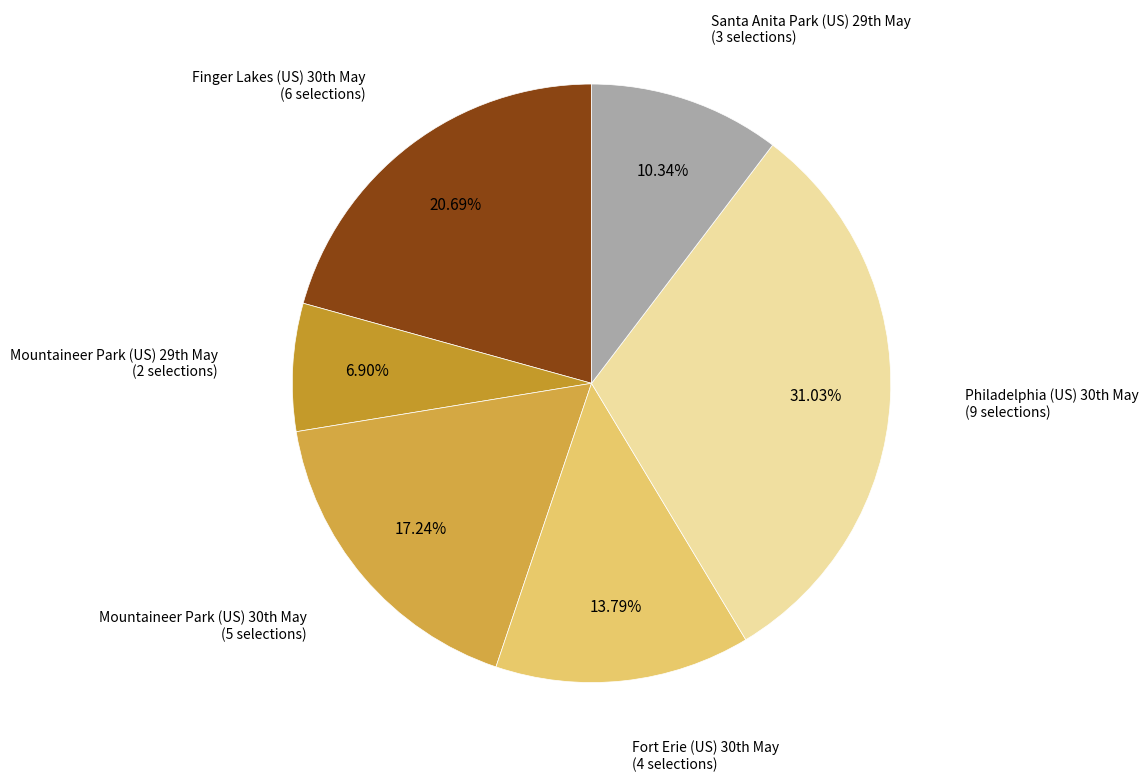

Rank the categories by value from lowest to highest.

Mountaineer Park (US) 29th May, Santa Anita Park (US) 29th May, Fort Erie (US) 30th May, Mountaineer Park (US) 30th May, Finger Lakes (US) 30th May, Philadelphia (US) 30th May